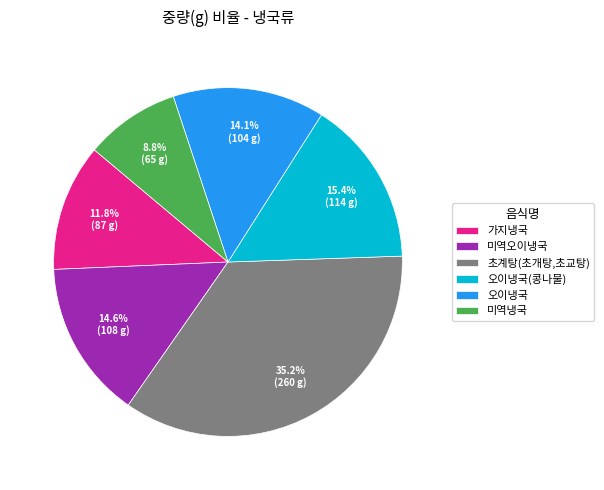

Which has a higher value, 가지냉국 or 오이냉국(콩나물)?

오이냉국(콩나물)